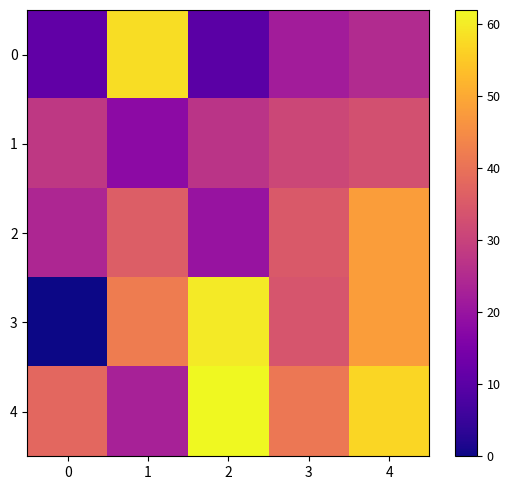

At how many categories does at least one series exceed 55?

3